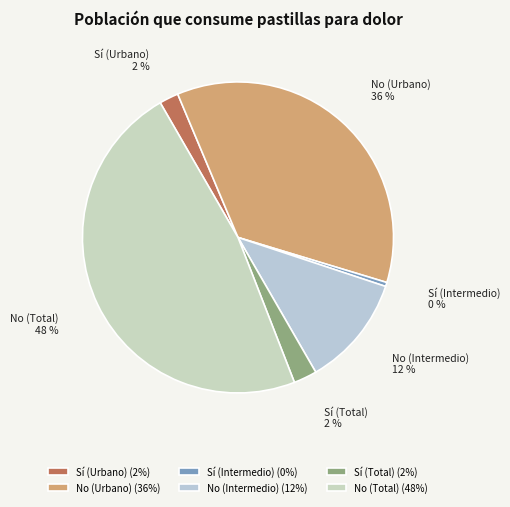

To the nearest percent, what is the combined percentage of Sí (Total) and No (Total)?

50%